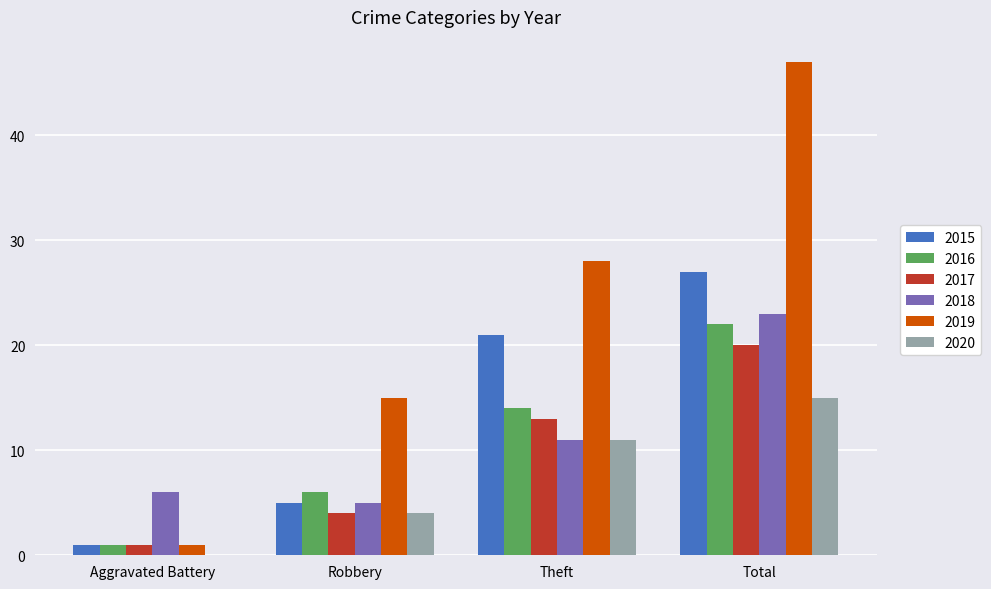

Between Robbery and Total, which series saw the biggest shift?

2019